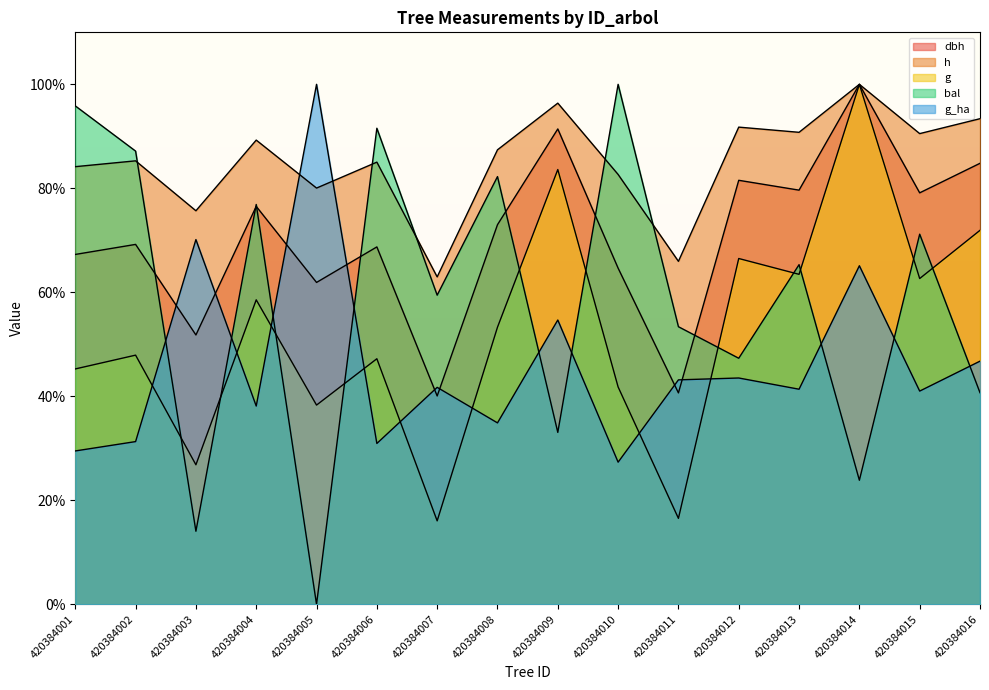

True or false: g has more than 0 interior local peaks.

True